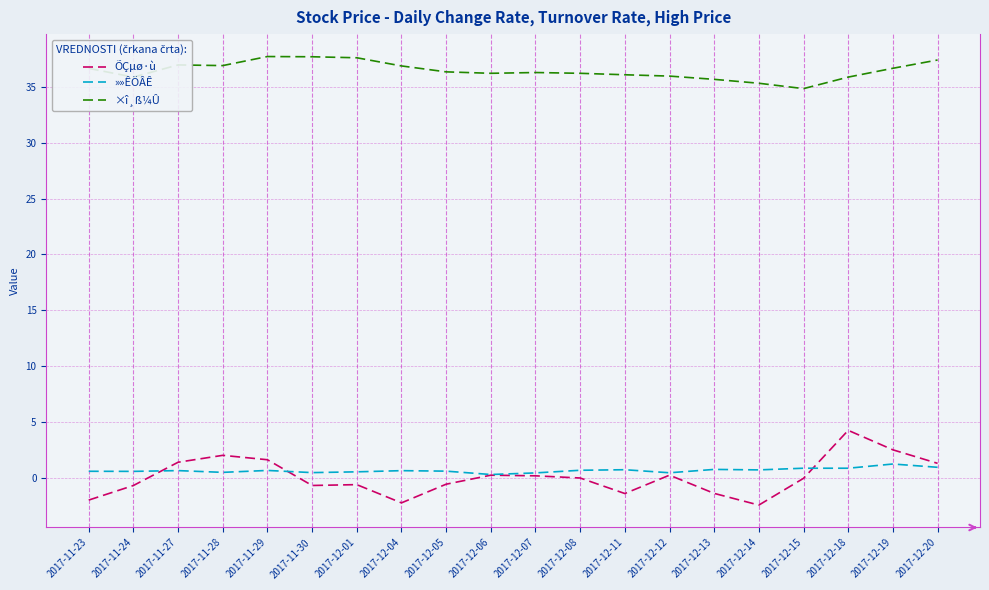

True or false: »»ÊÖÂÊ and ×î¸ß¼Û intersect in this chart.

False